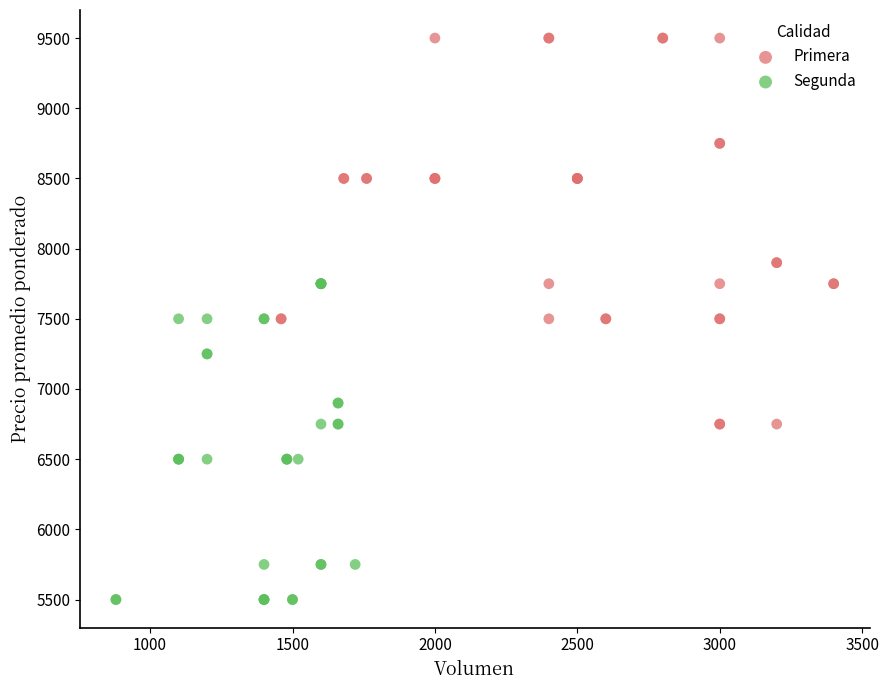

Which series contains the highest Y value?

Primera